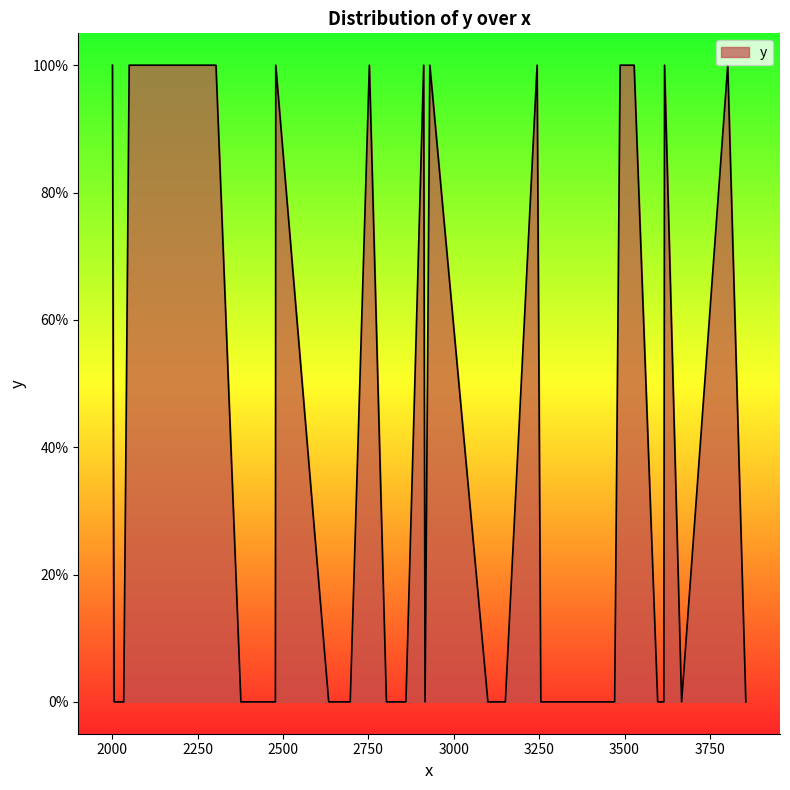

Does the chart display data point markers on the line(s)?

No